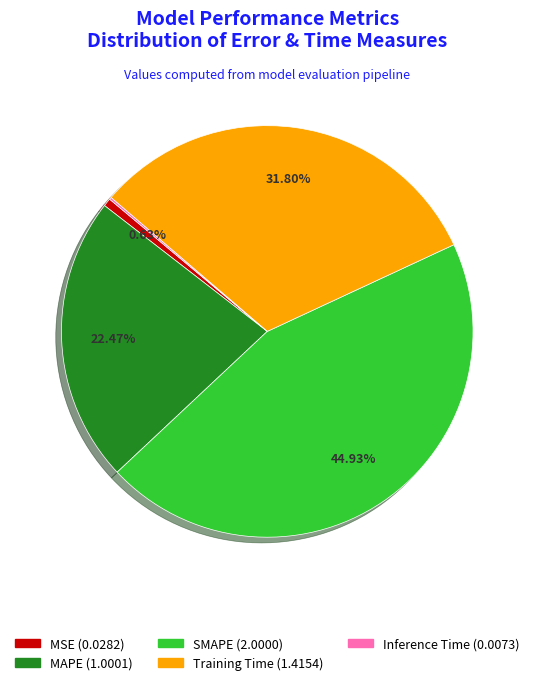

To the nearest percent, what is the difference between the largest and smallest slice percentages?

45%